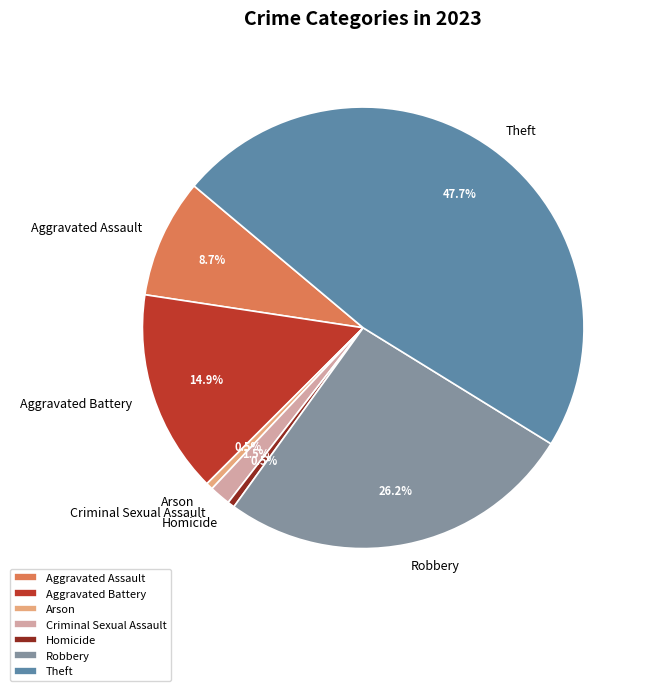

How many segments does this pie chart have?

7